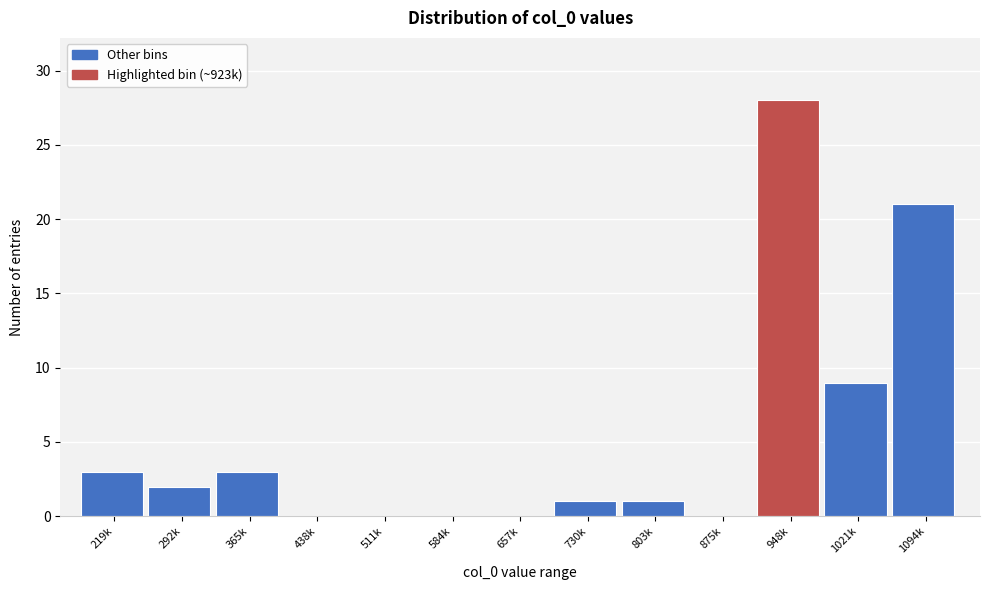

Reading left to right, transcribe all the data shown in this chart.

219k=3	292k=2	365k=3	438k=0	511k=0	584k=0	657k=0	730k=1	803k=1	875k=0	948k=28	1021k=9	1094k=21